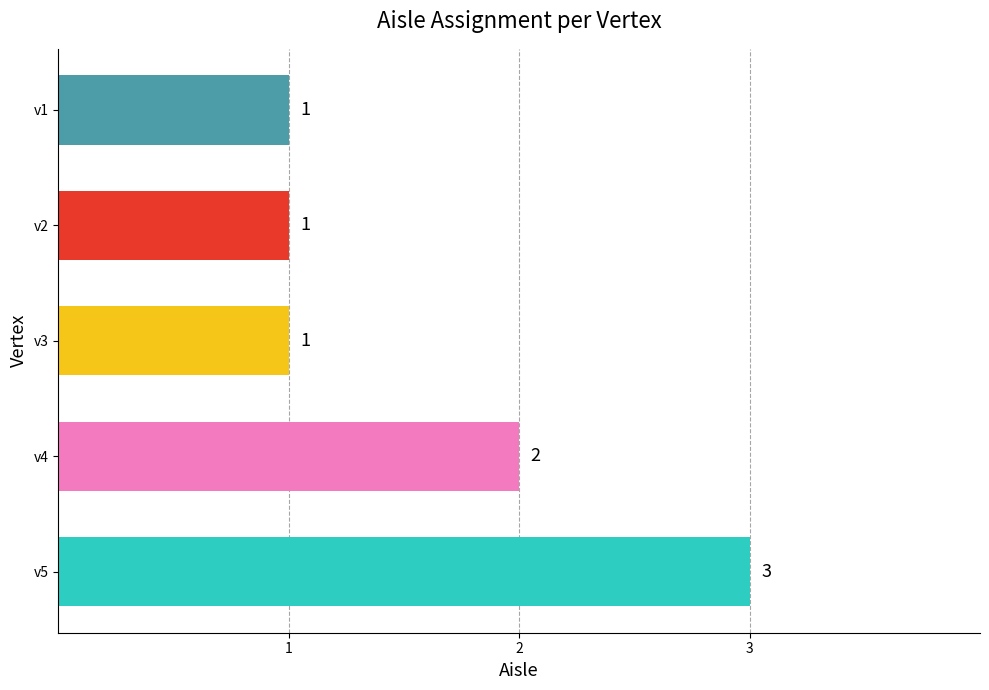

What is the sum of all values?

8